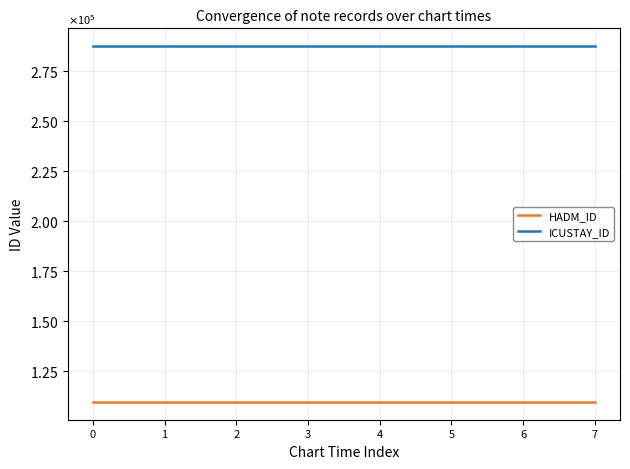

Reading left to right, transcribe all the data shown in this chart.

HADM_ID: 109297	109297	109297	109297	109297	109297	109297	109297
ICUSTAY_ID: 287207	287207	287207	287207	287207	287207	287207	287207